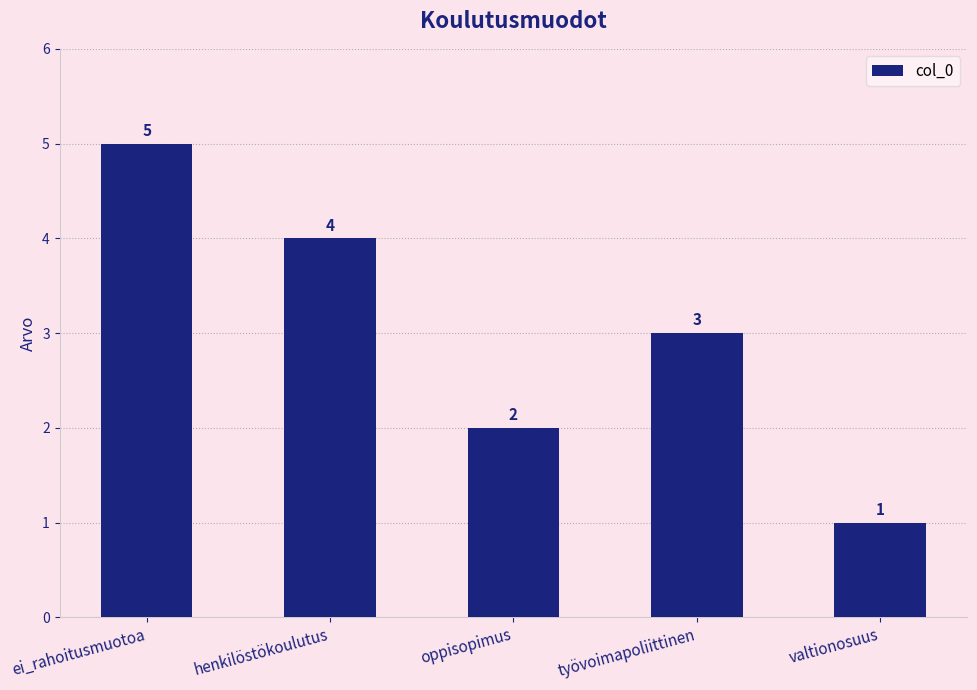

What is the sum of the values at henkilöstökoulutus and ei_rahoitusmuotoa?

9